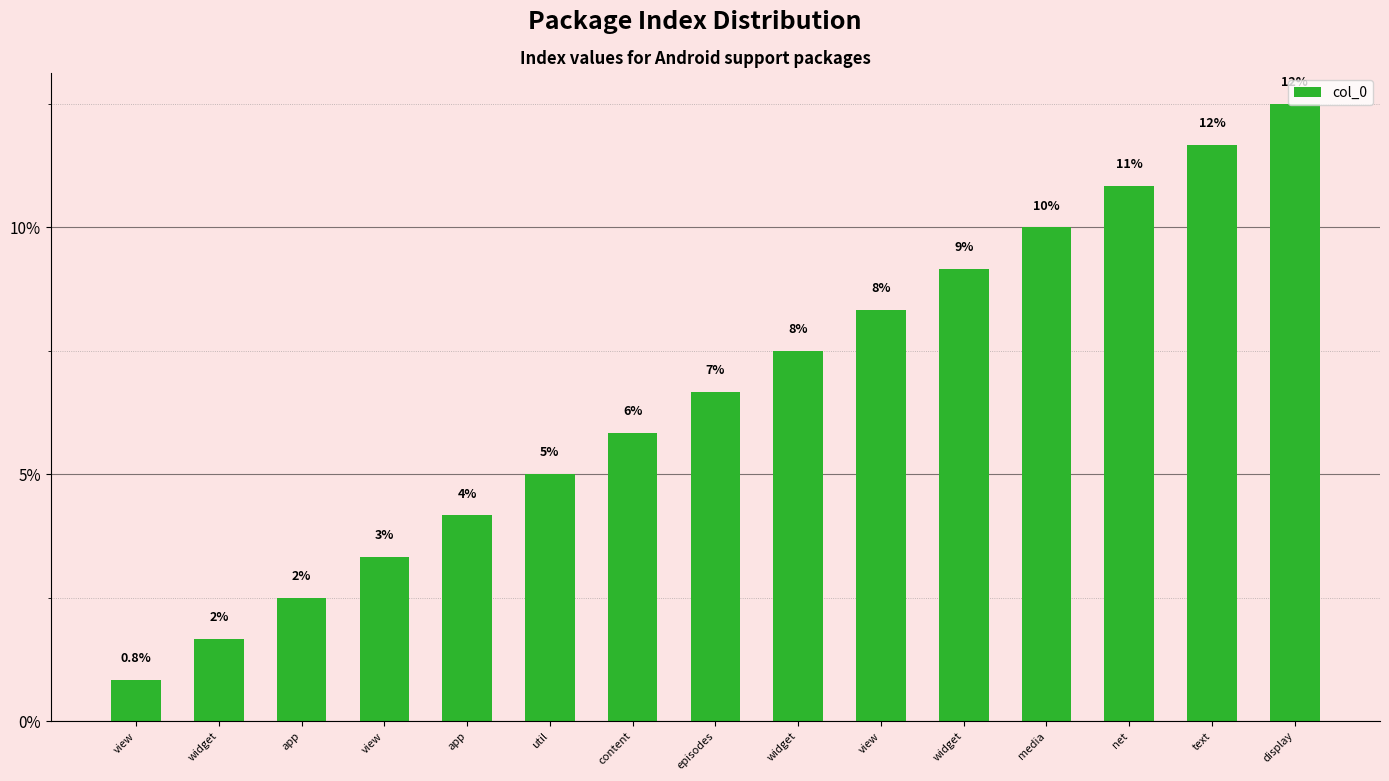

How many bars are there in total?

15